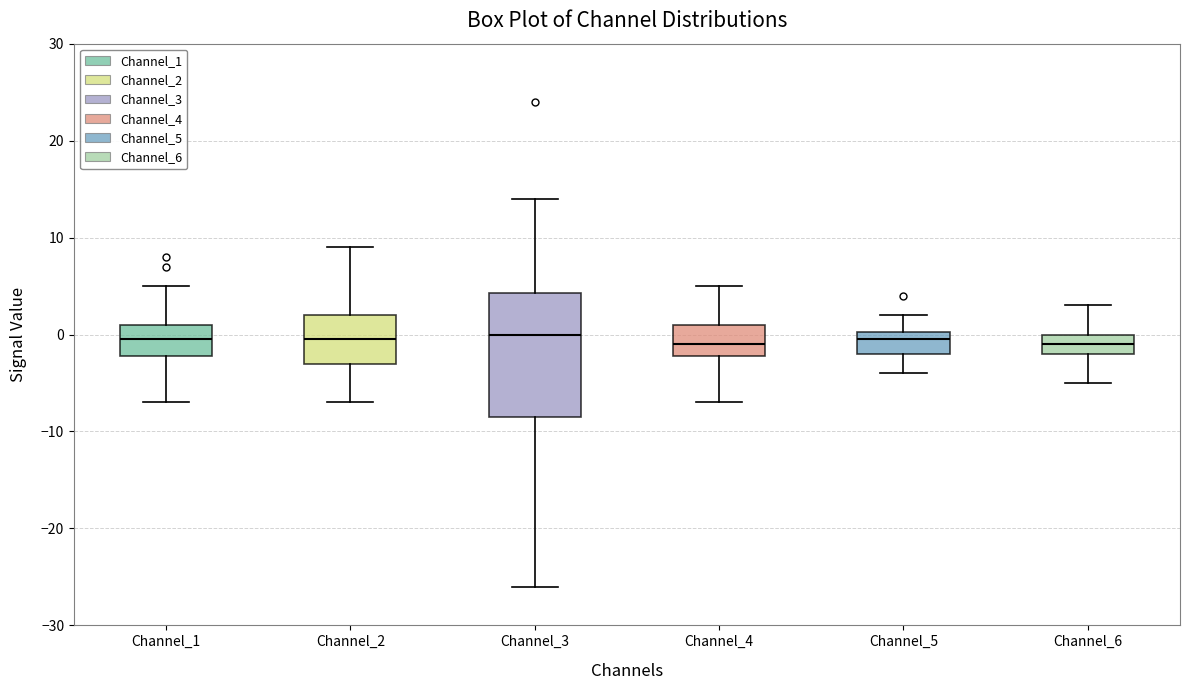

Comparing the boxes themselves (not the whiskers), which one is the tallest?

Channel_3